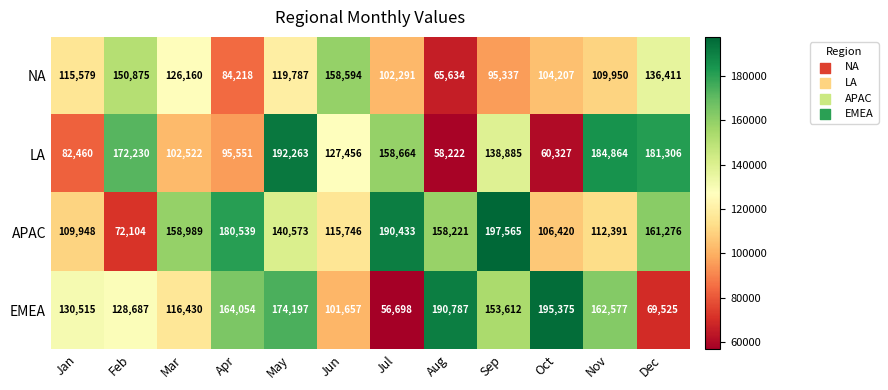

The EMEA series shows 69525 at Dec. True or false?

True